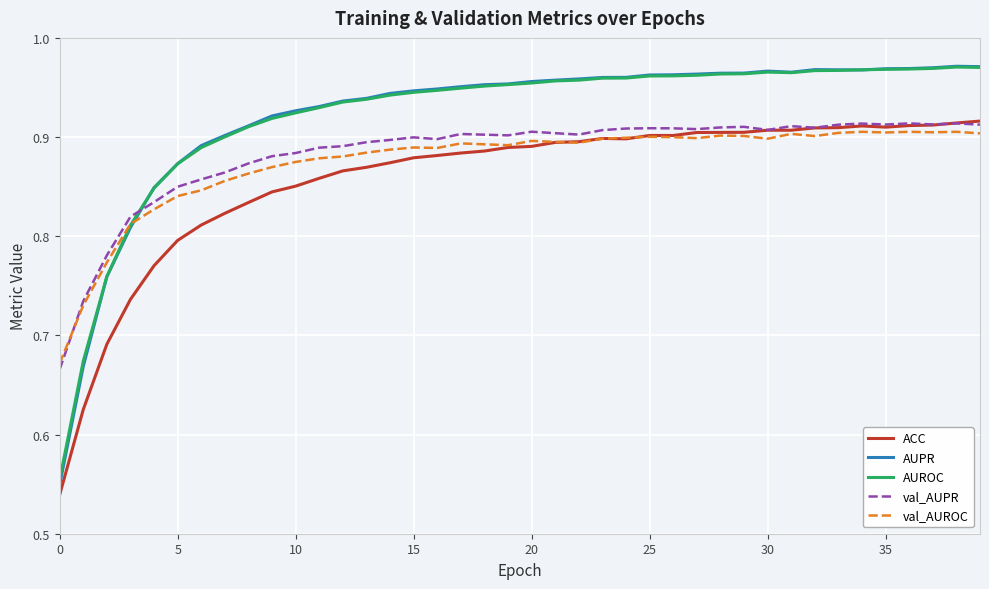

Which series has the widest spread of values?

AUPR